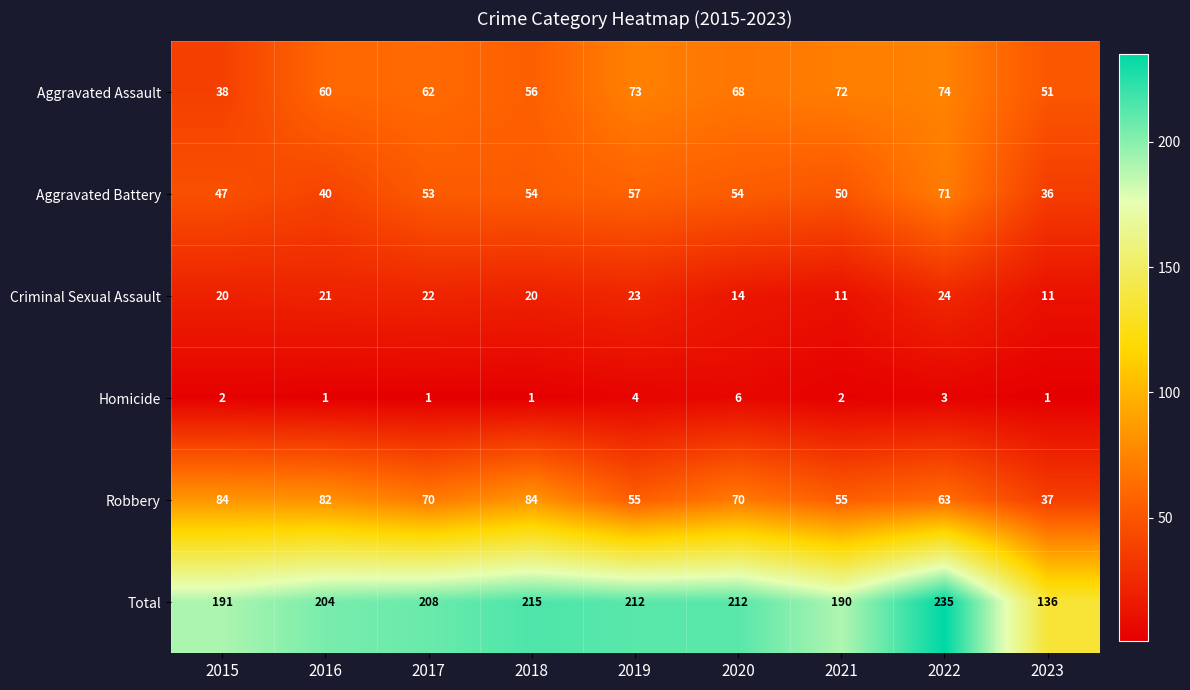

At which category does the chart reach its peak across all series?

2022